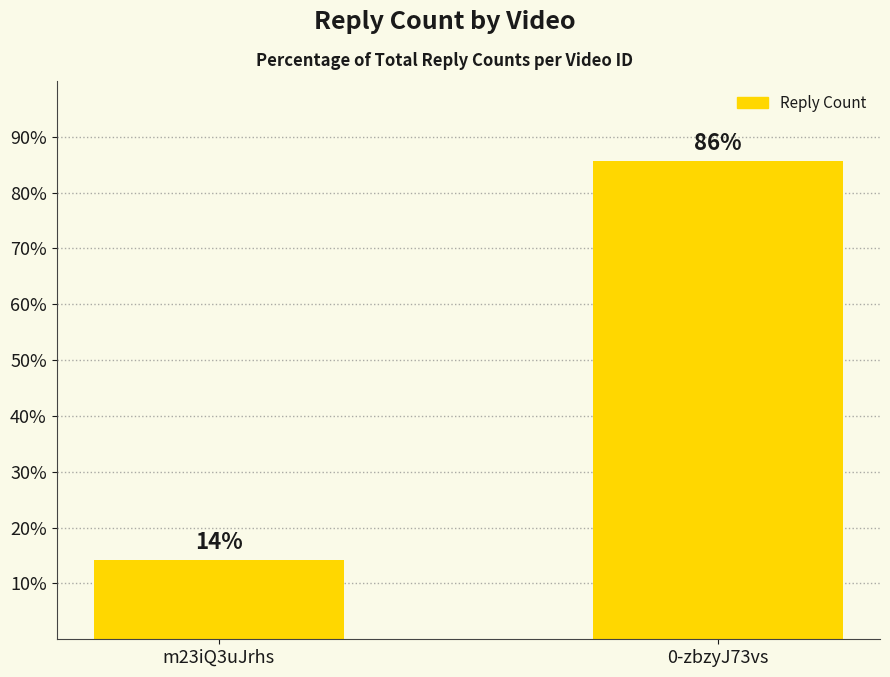

Rank the categories by value from lowest to highest.

m23iQ3uJrhs, 0-zbzyJ73vs